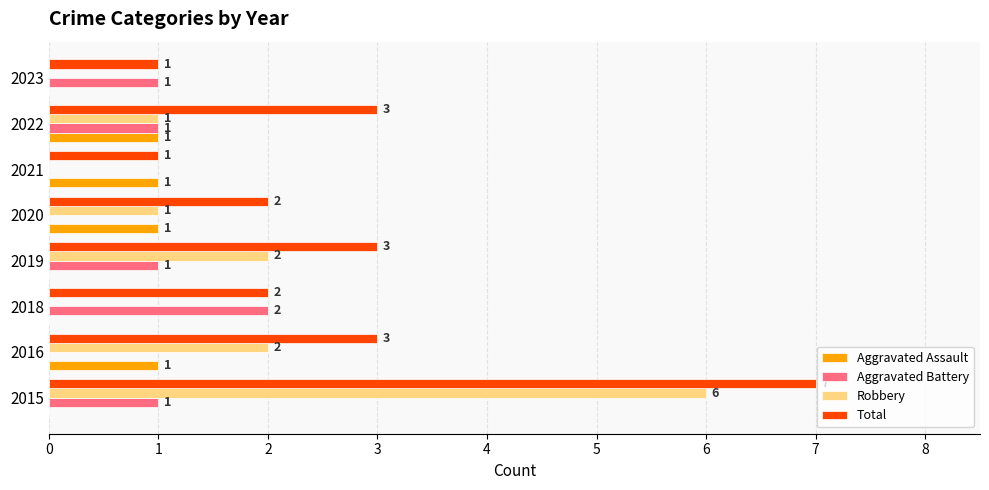

Is the value of Robbery at 2019 greater than the value of Total at 2019?

No